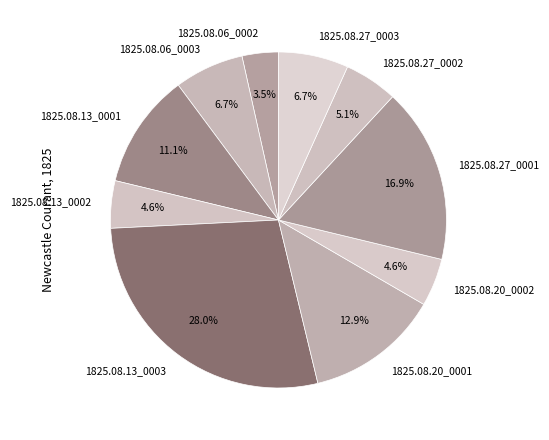

Is it true that 1825.08.27_0002 is 5% of the pie?

True